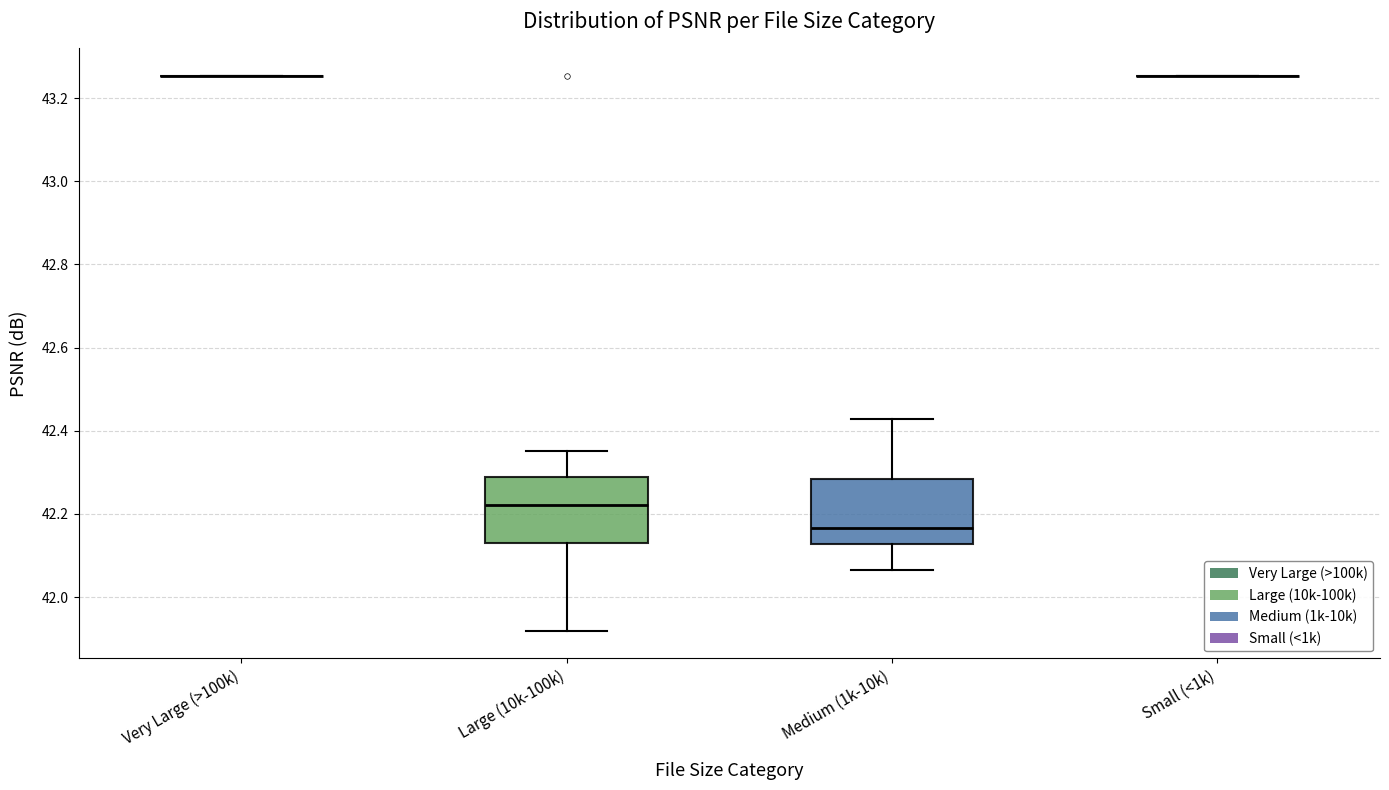

Reading left to right, read every box against the y-axis: the position of its median line, the range the box covers, and the ends of its whiskers. The values are not printed on the chart, so give them approximately, as read against the axis.

Very Large (>100k): box collapsed to a line at 43.26, whiskers 43.26 to 43.26
Large (10k-100k): median 42.22, box 42.14 to 42.28, whiskers 41.92 to 42.36
Medium (1k-10k): median 42.16, box 42.12 to 42.28, whiskers 42.06 to 42.42
Small (<1k): box collapsed to a line at 43.26, whiskers 43.26 to 43.26